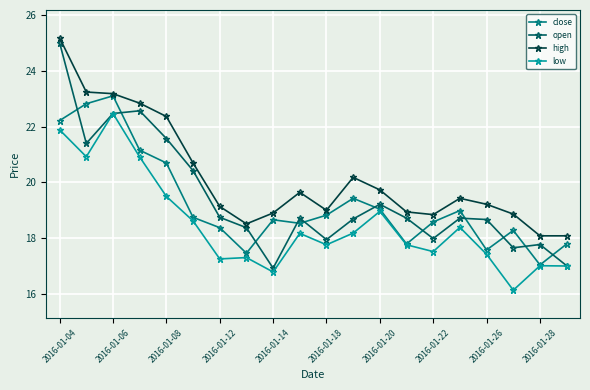

Which series has the largest total across all categories?

high